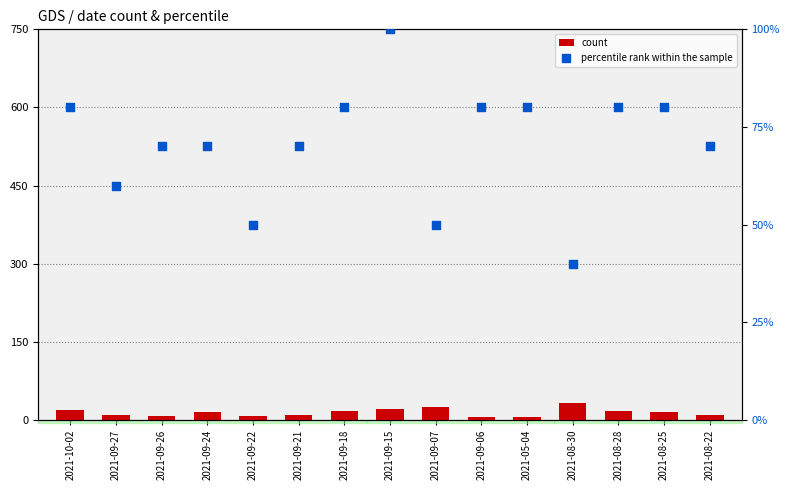

Which series has the largest total across all categories?

percentile rank within the sample